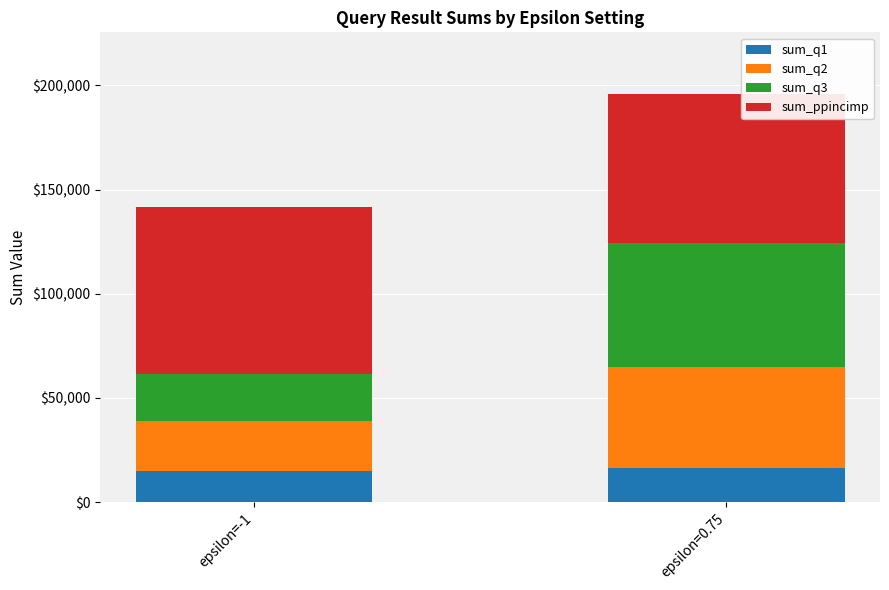

What is the total value across all series at epsilon=-1?

141627